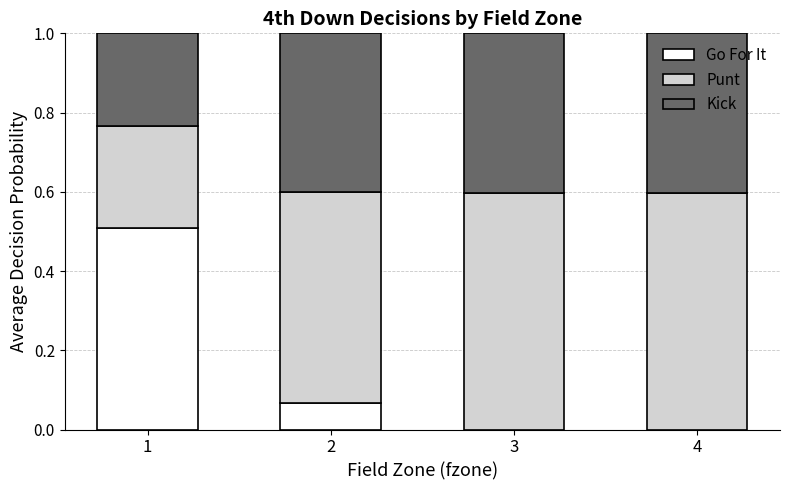

What is the total value across all series at 1?

1.0